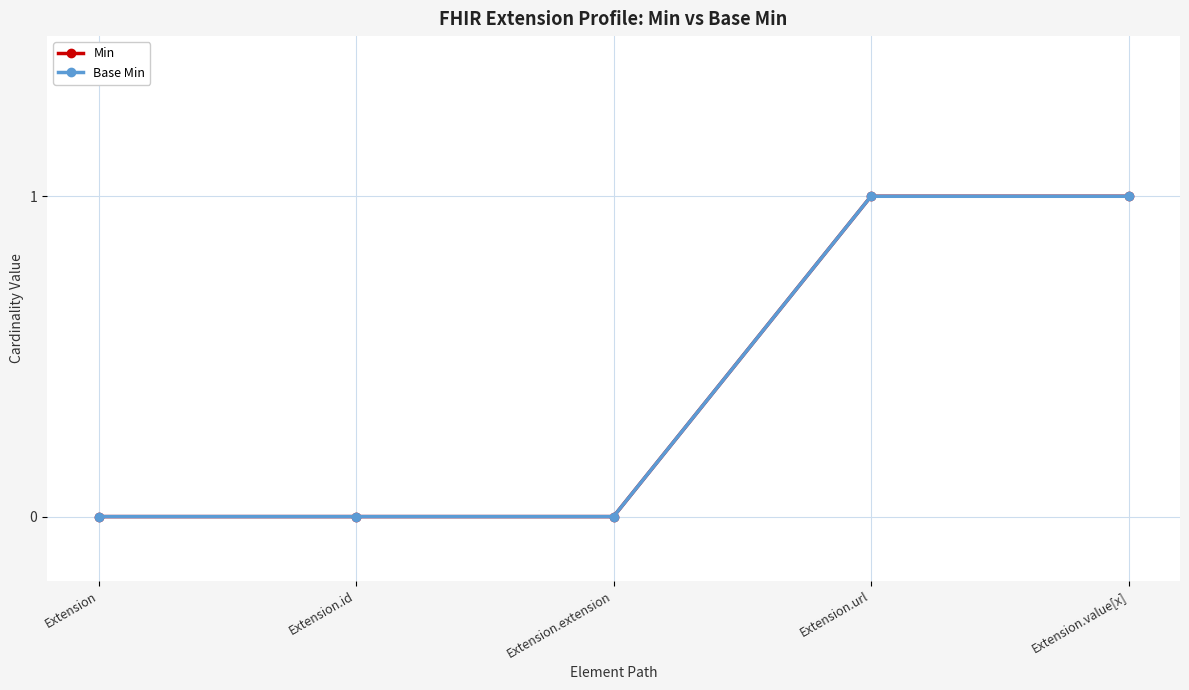

What is the difference between the maximum and second lowest values in the Base Min series?

1